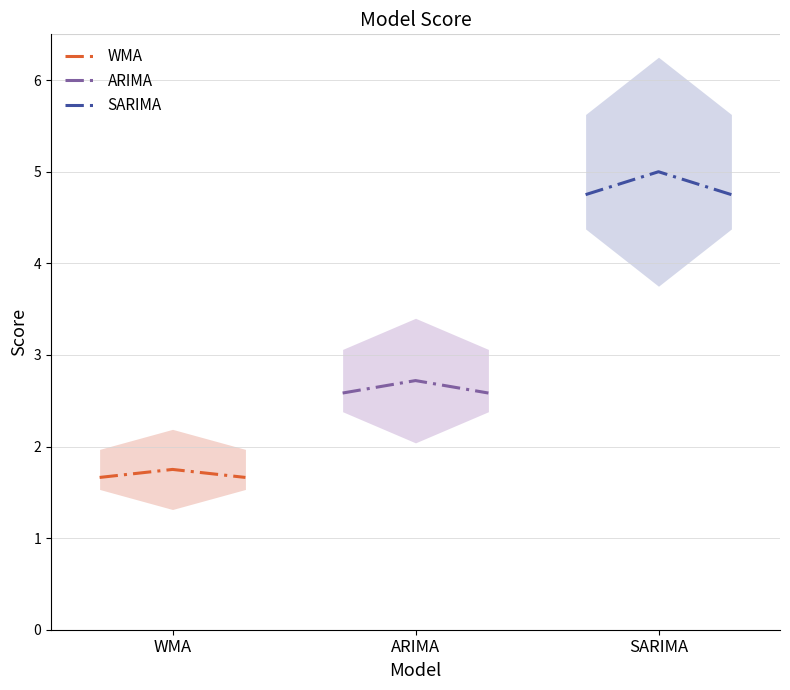

List the series in order of their peak value, highest first.

SARIMA, ARIMA, WMA